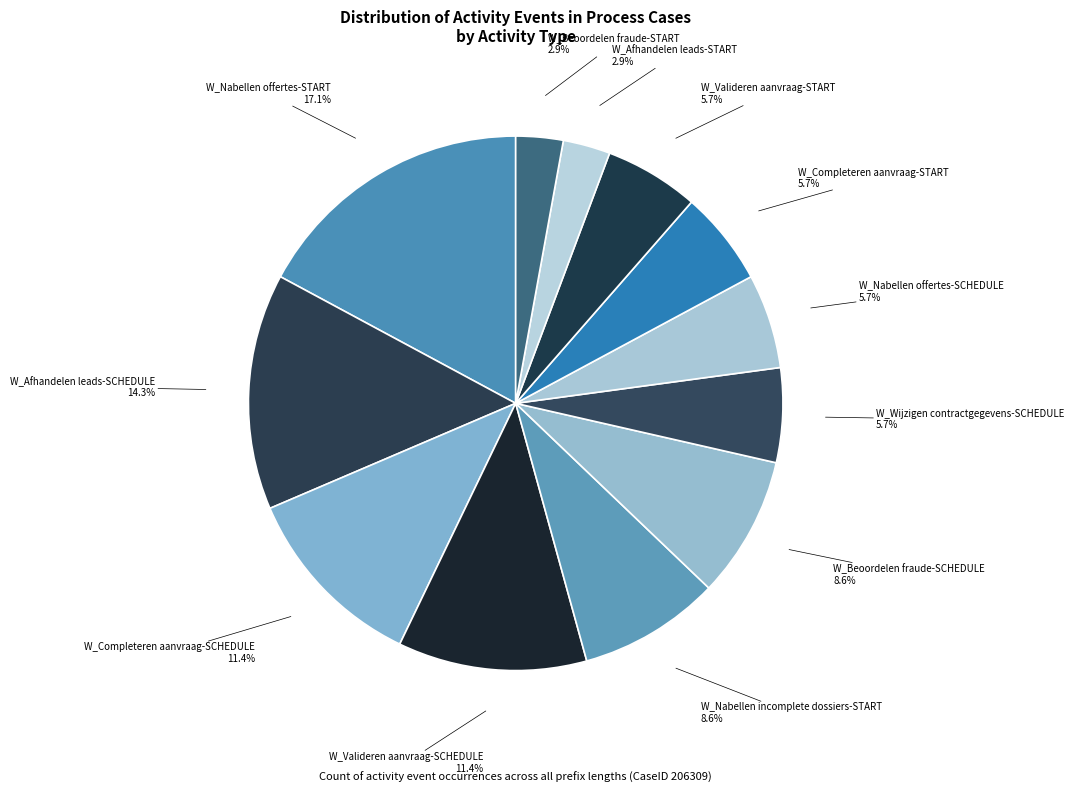

Count the number of slices in the pie.

12